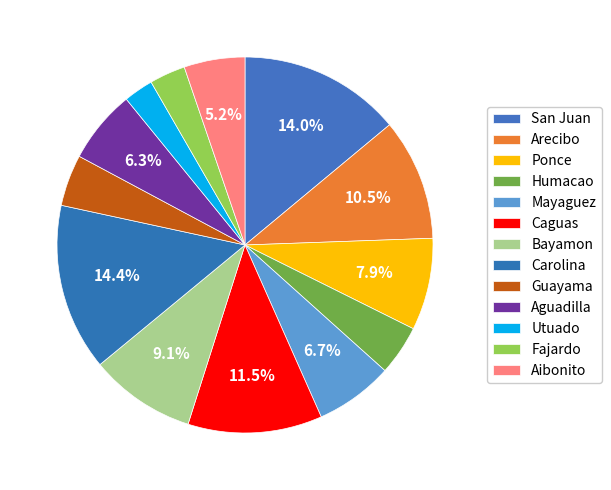

Count the number of slices in the pie.

13